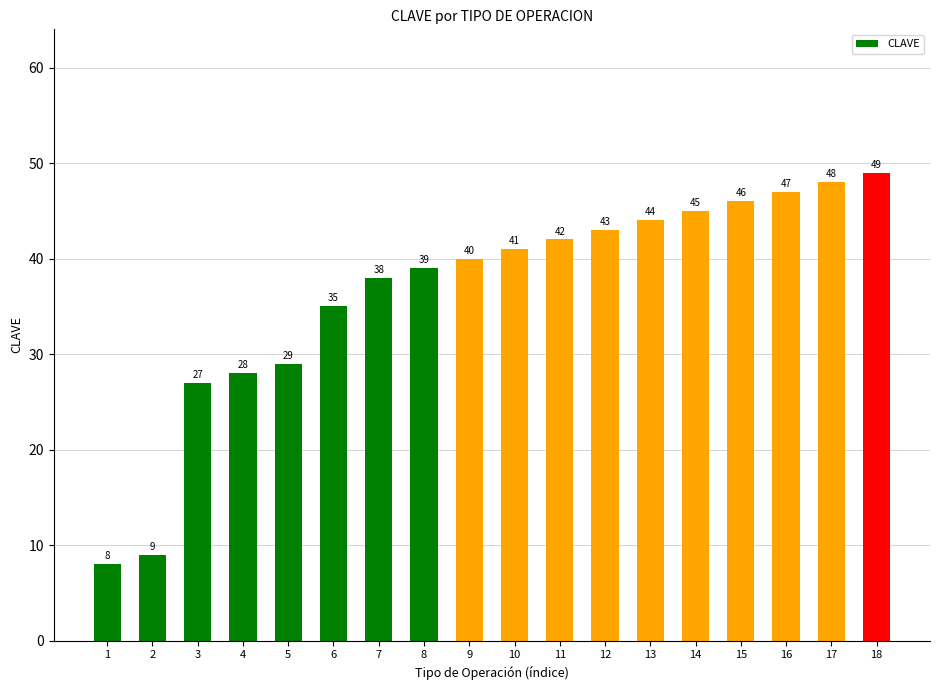

Rank the categories by value from lowest to highest.

1, 2, 3, 4, 5, 6, 7, 8, 9, 10, 11, 12, 13, 14, 15, 16, 17, 18